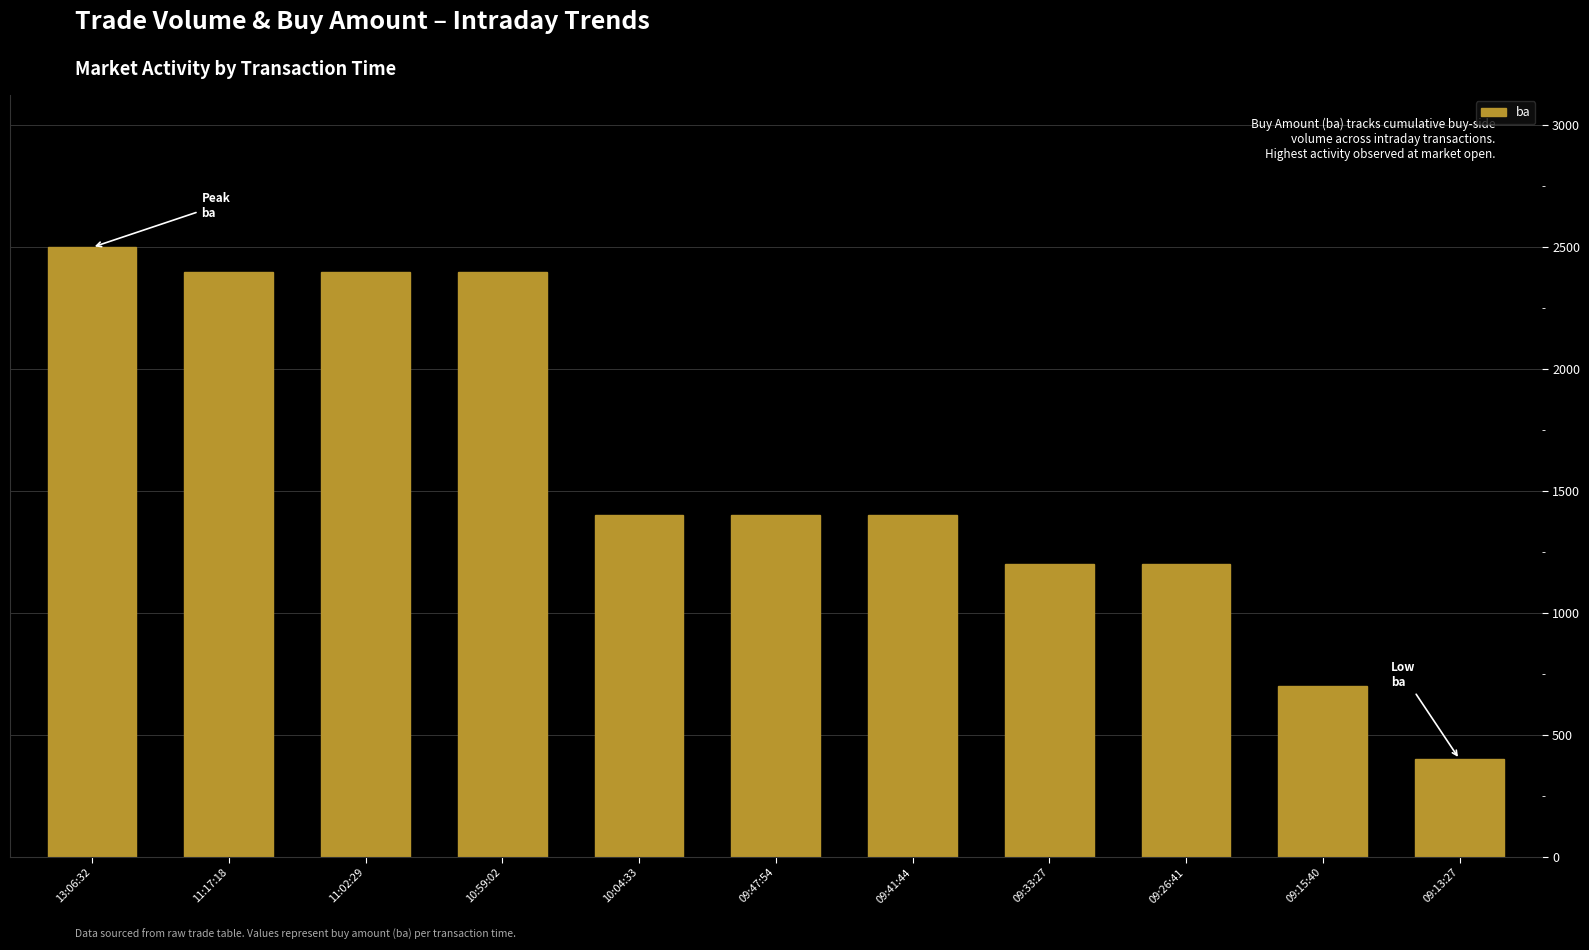

Reading left to right, what are all the values shown in this chart?

2500	2400	2400	2400	1400	1400	1400	1200	1200	700	400